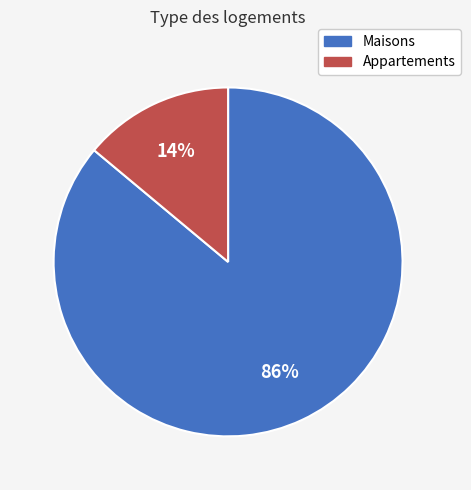

Do Maisons and Appartements together represent more than half of the pie?

Yes